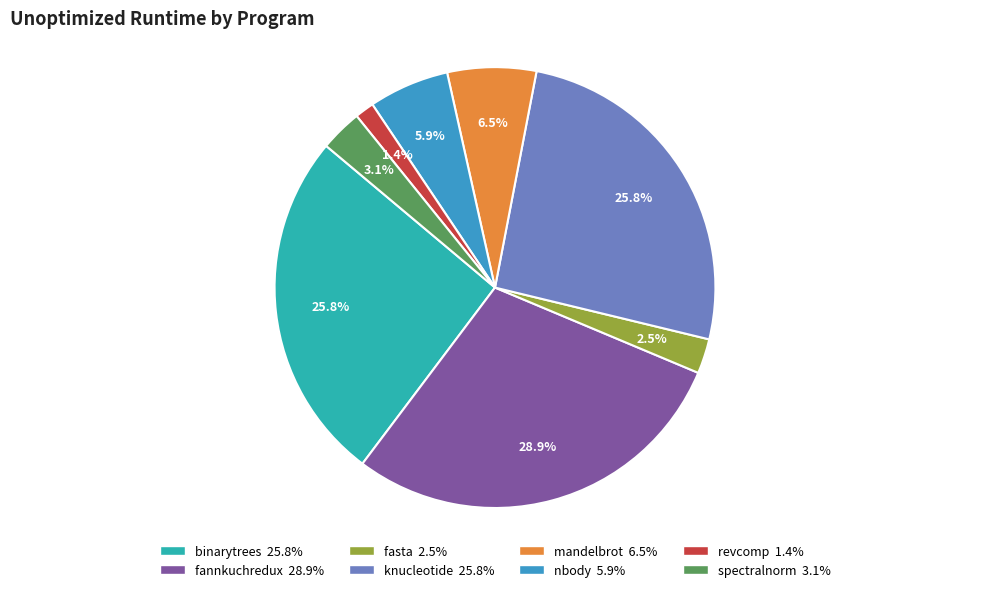

Is it true that binarytrees is 40% of the pie?

False